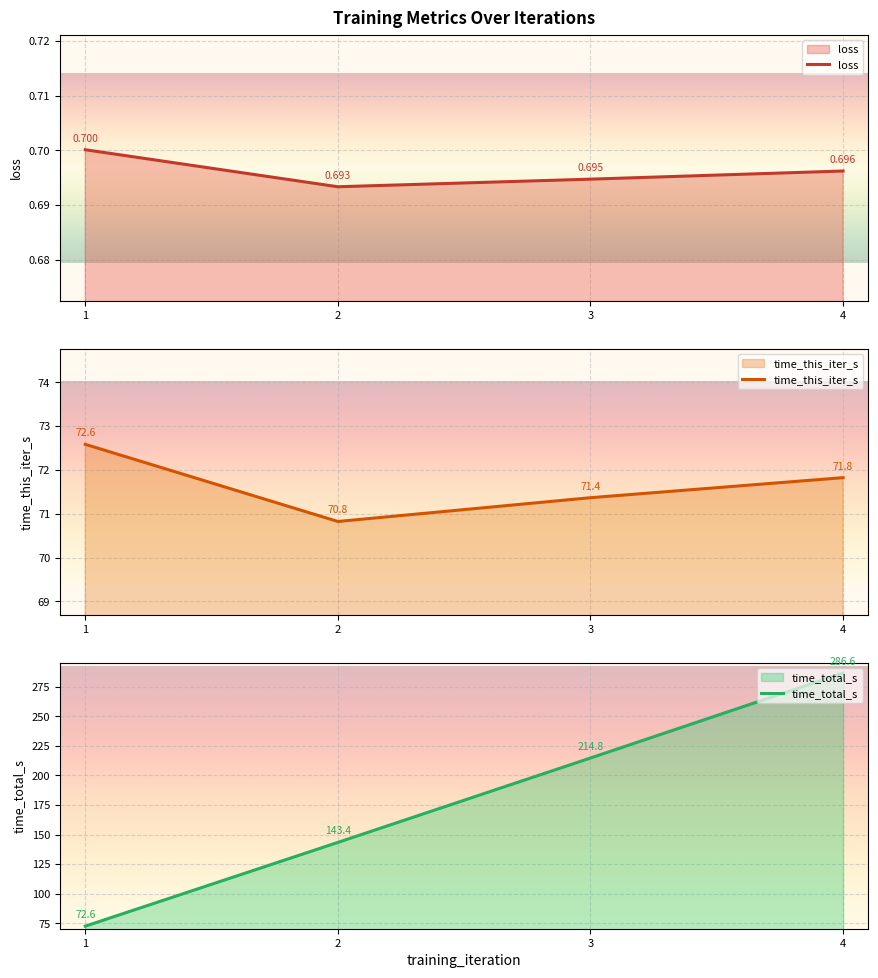

True or false: time_this_iter_s and time_total_s intersect in this chart.

False